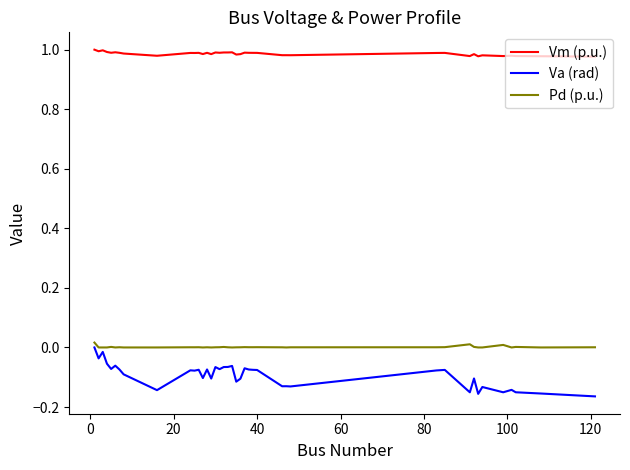

Which series has the largest range (max minus min)?

Va (rad)